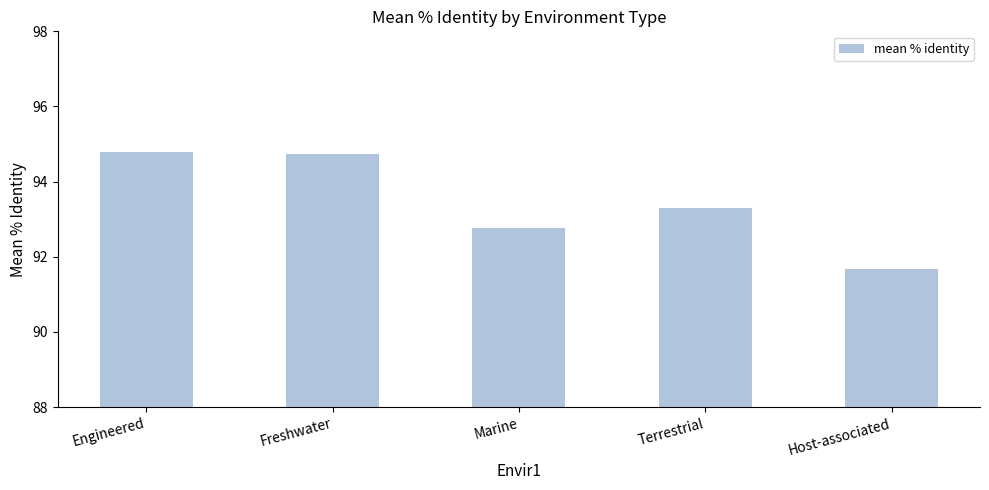

Are the bars horizontal?

No